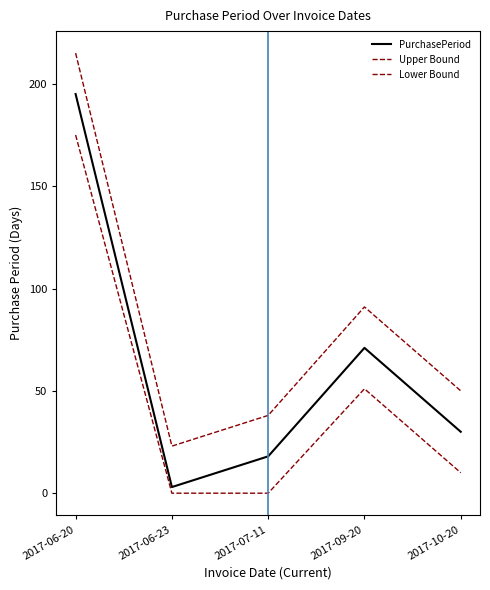

Does the chart have visible grid lines?

No